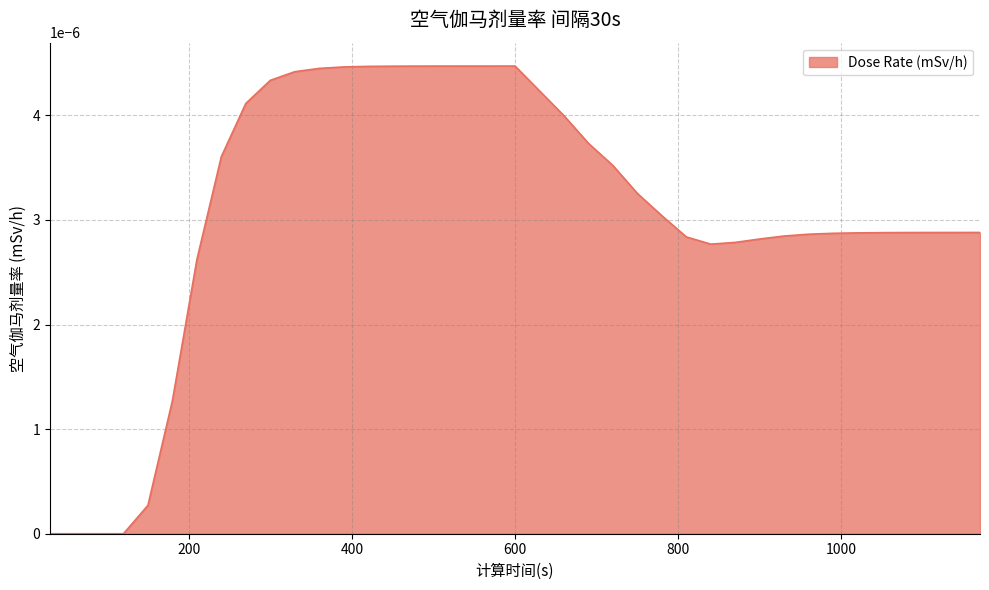

Rank the categories by value from lowest to highest.

30, 60, 90, 120, 150, 180, 210, 840, 870, 900, 810, 930, 960, 990, 1020, 1050, 1080, 1110, 1140, 1170, 780, 750, 720, 240, 690, 660, 270, 630, 300, 330, 360, 390, 420, 450, 480, 510, 540, 570, 600